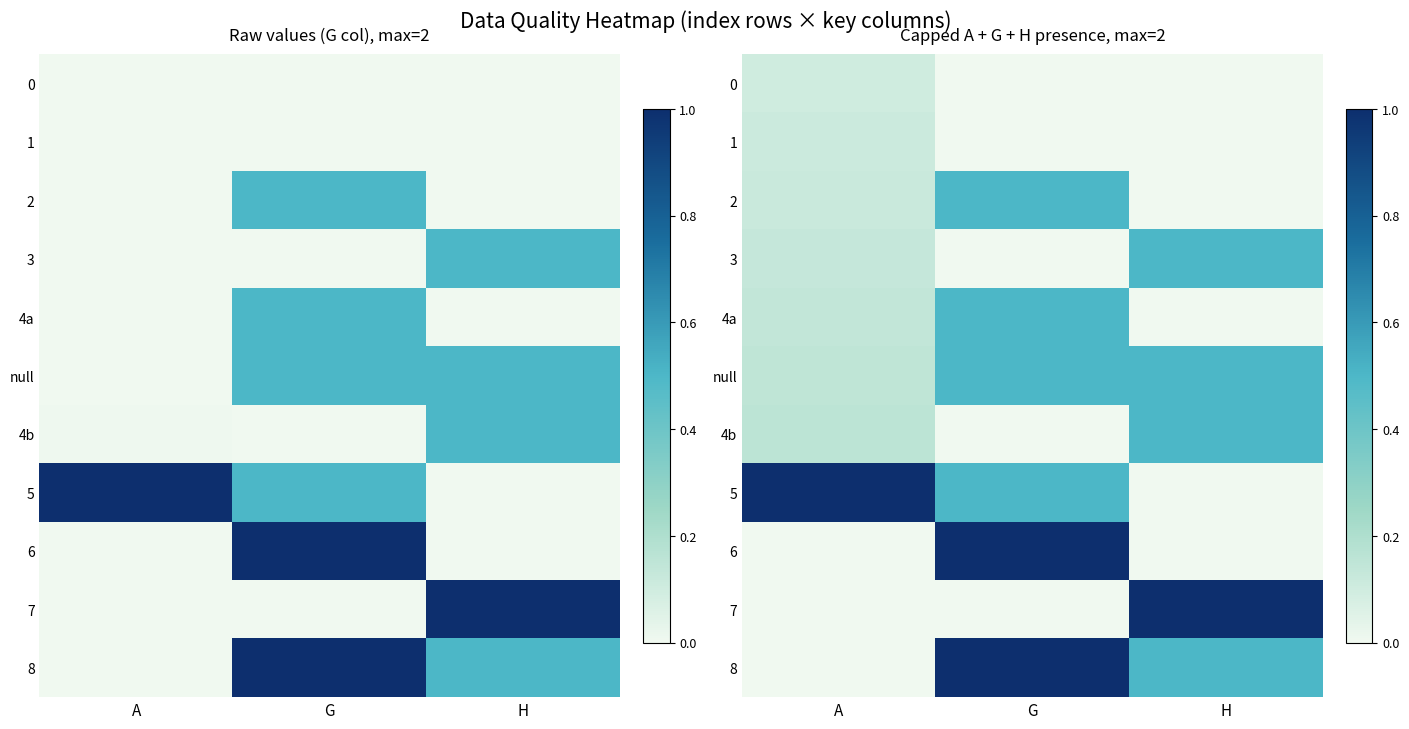

Which series has the widest spread of values?

5